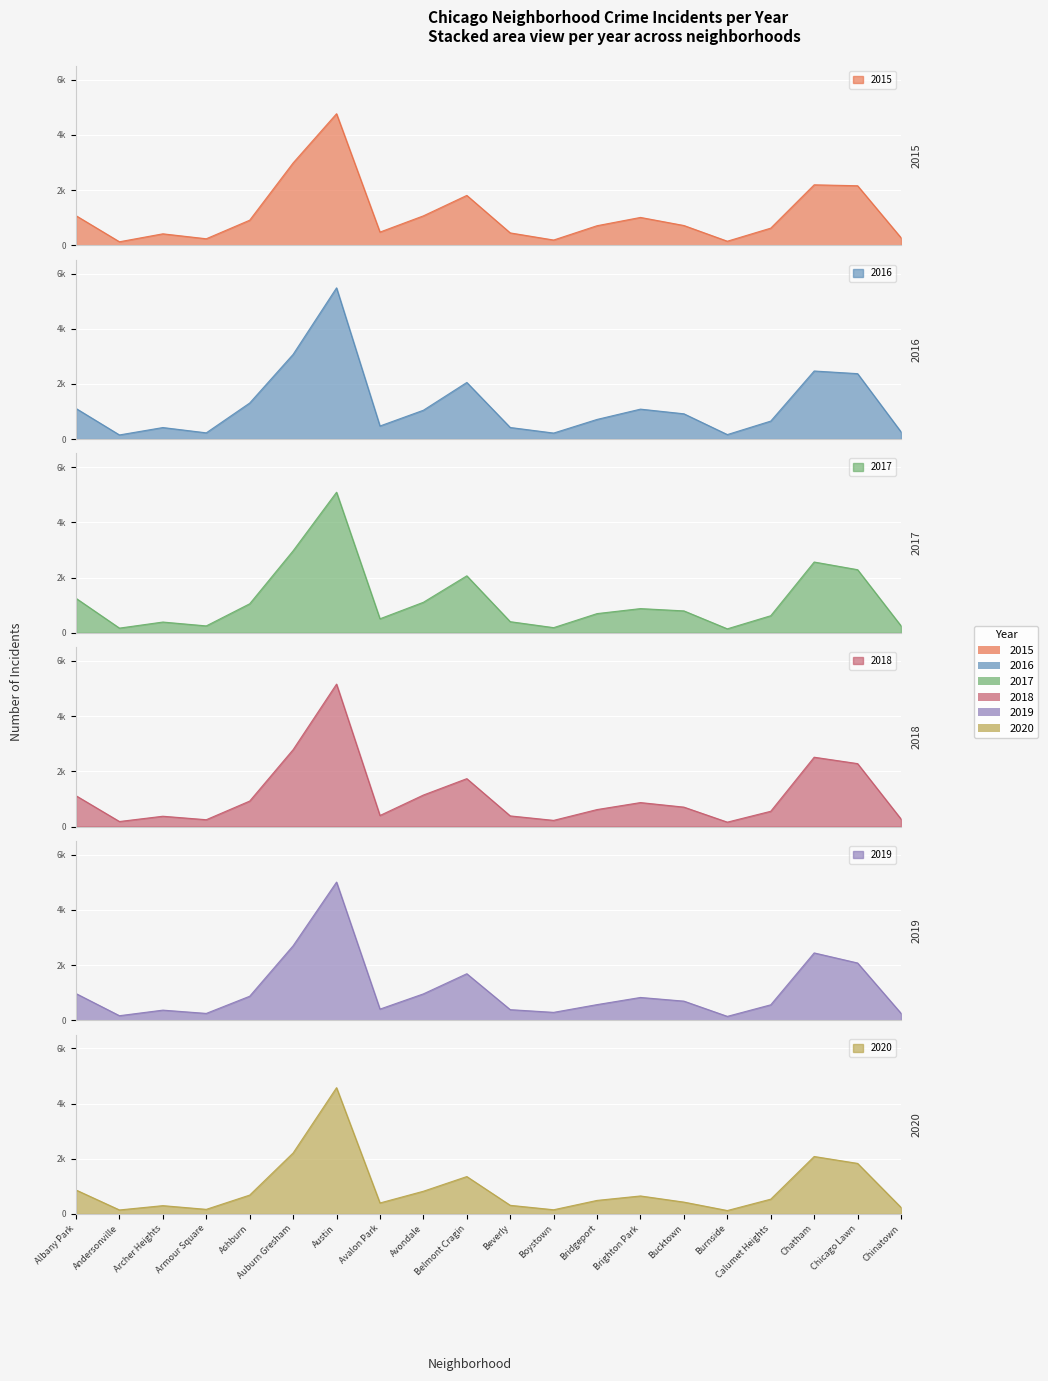

The 2019 series shows 385 at Beverly. True or false?

True